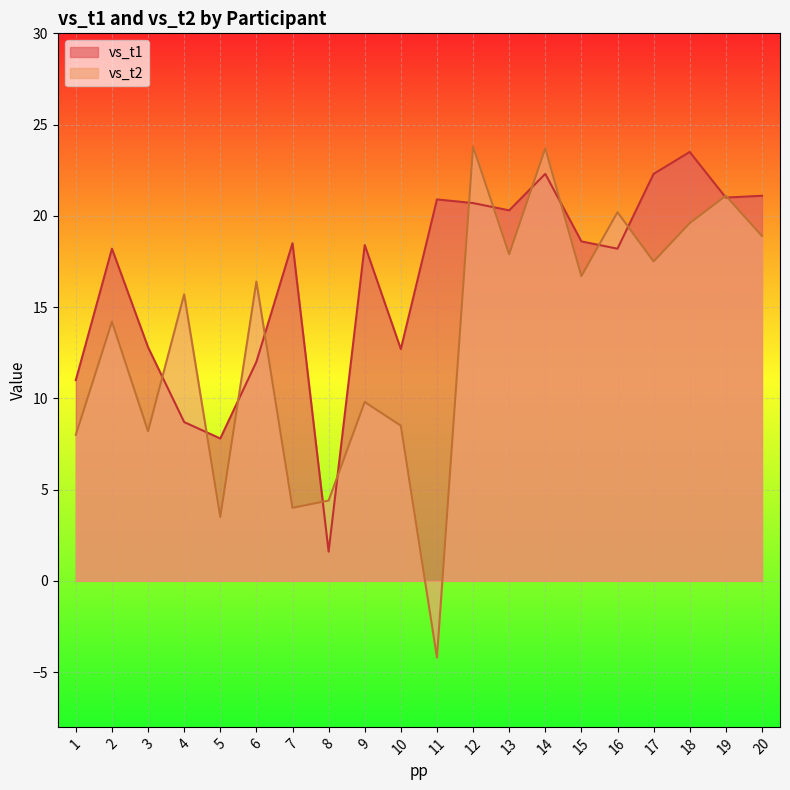

Which has a higher value, 2 or 15?

15